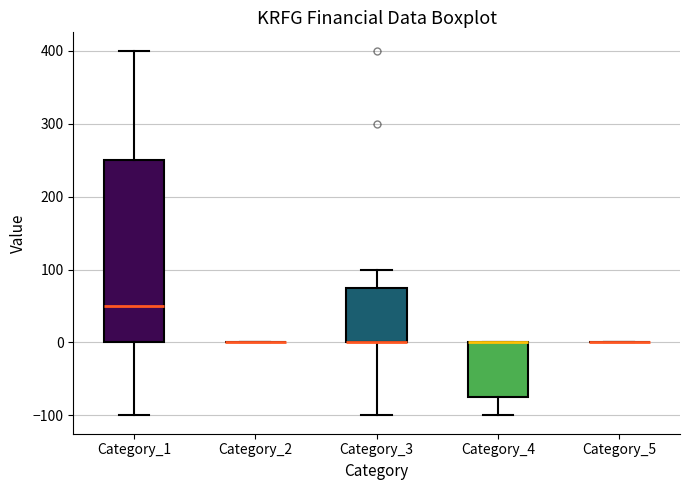

Reading left to right, transcribe this box plot: for each box, give where its median line is, the range the box spans, and where its two whiskers end, as read against the y-axis. The values are not printed on the chart, so give them approximately, as read against the axis.

Category_1: median 50, box 0 to 250, whiskers -100 to 400
Category_2: box collapsed to a line at 0, whiskers 0 to 0
Category_3: median 0 (drawn on the box's lower edge), box 0 to 80, whiskers -100 to 100
Category_4: median 0 (drawn on the box's upper edge), box -70 to 0, whiskers -100 to 0
Category_5: box collapsed to a line at 0, whiskers 0 to 0